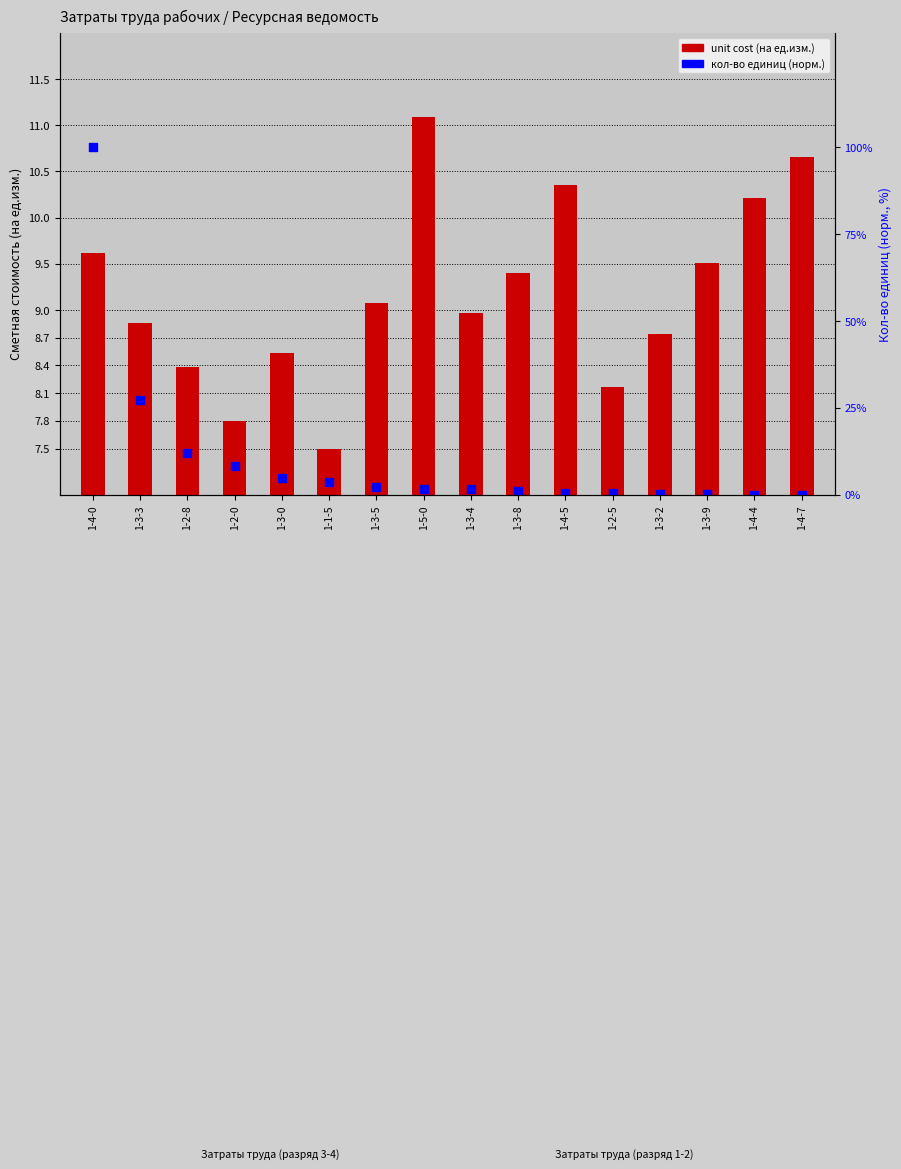

Which series has the widest spread of Y values?

кол-во единиц (норм.)